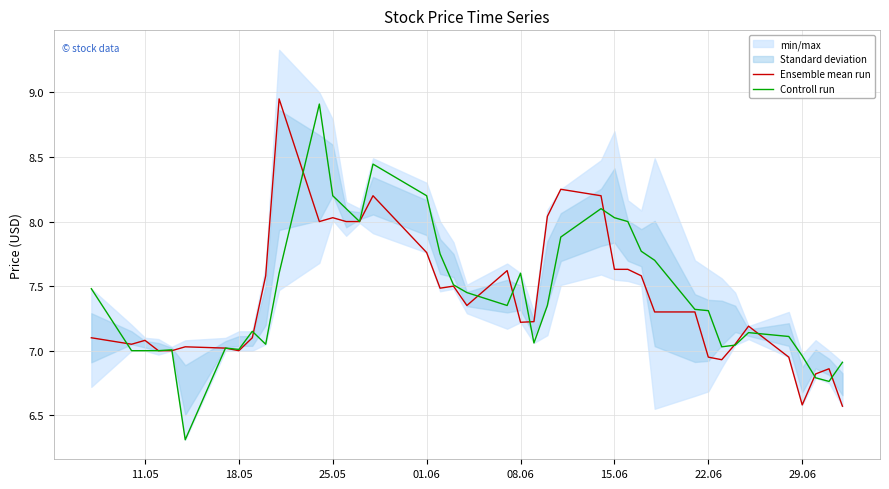

What is the minimum value for Controll run?

6.3